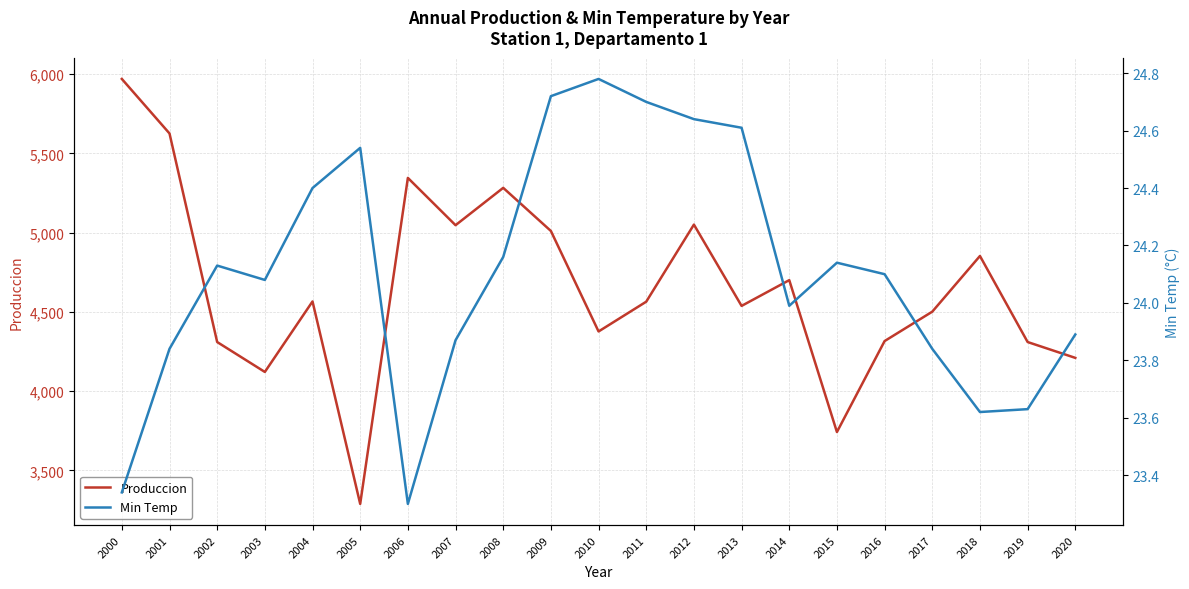

In Min Temp, how many points are higher than both neighbors (excluding endpoints)?

4